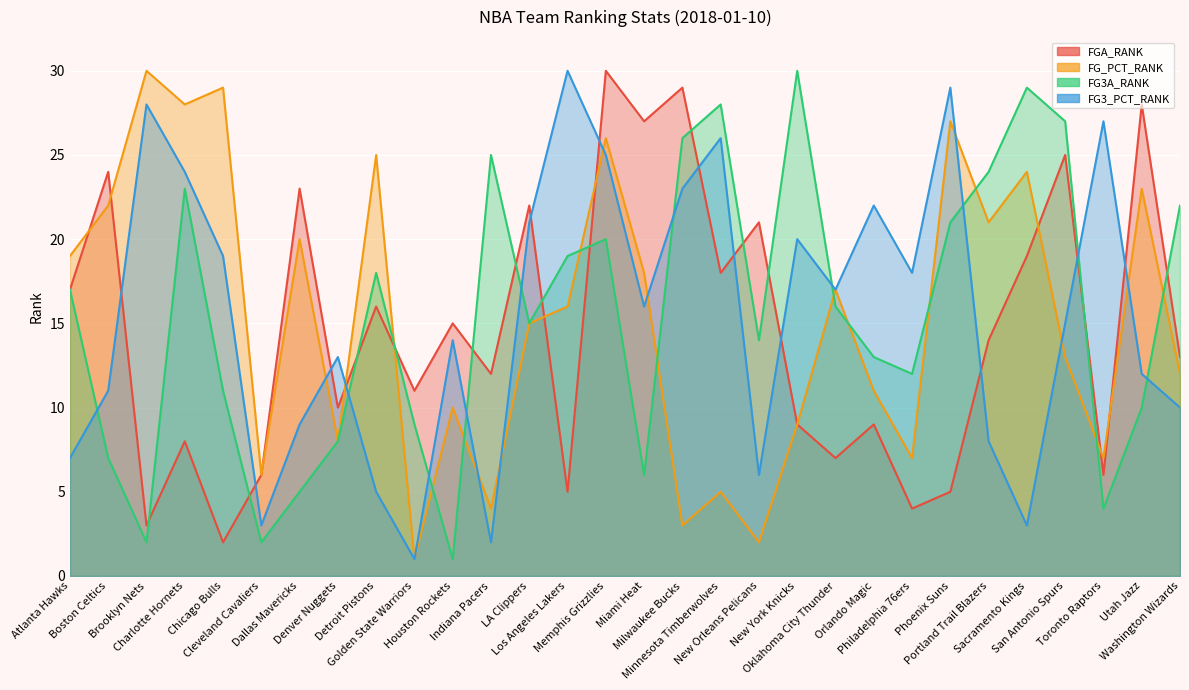

Between Dallas Mavericks and Portland Trail Blazers, which series saw the biggest shift?

FG3A_RANK